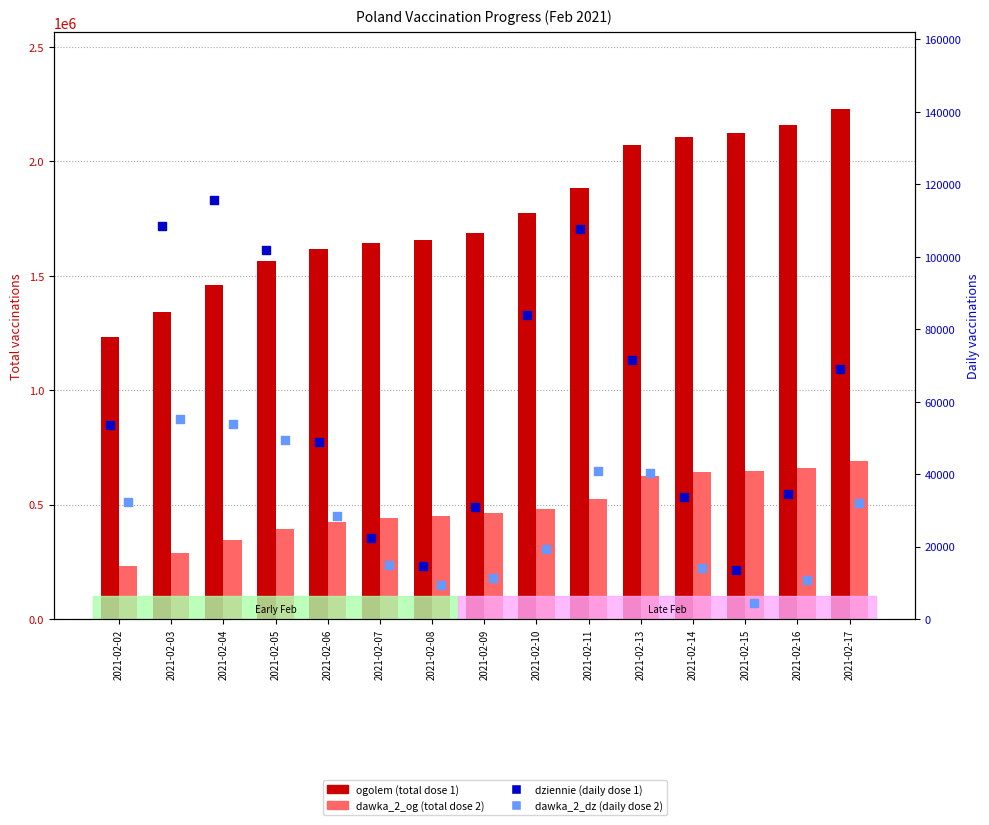

At which category is the sum across all series the highest?

2021-02-17